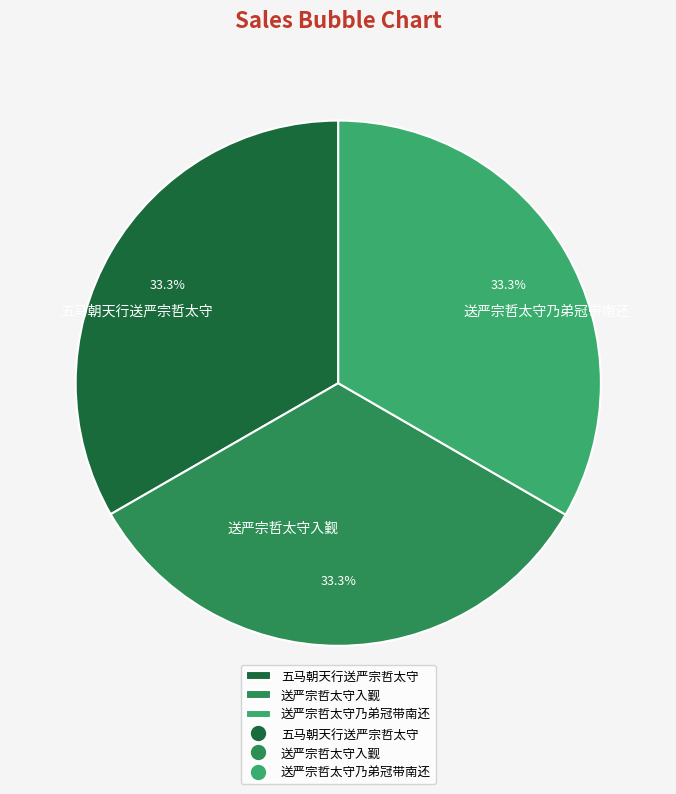

What percentage is NOT represented by 送严宗哲太守入觐?

66.7%